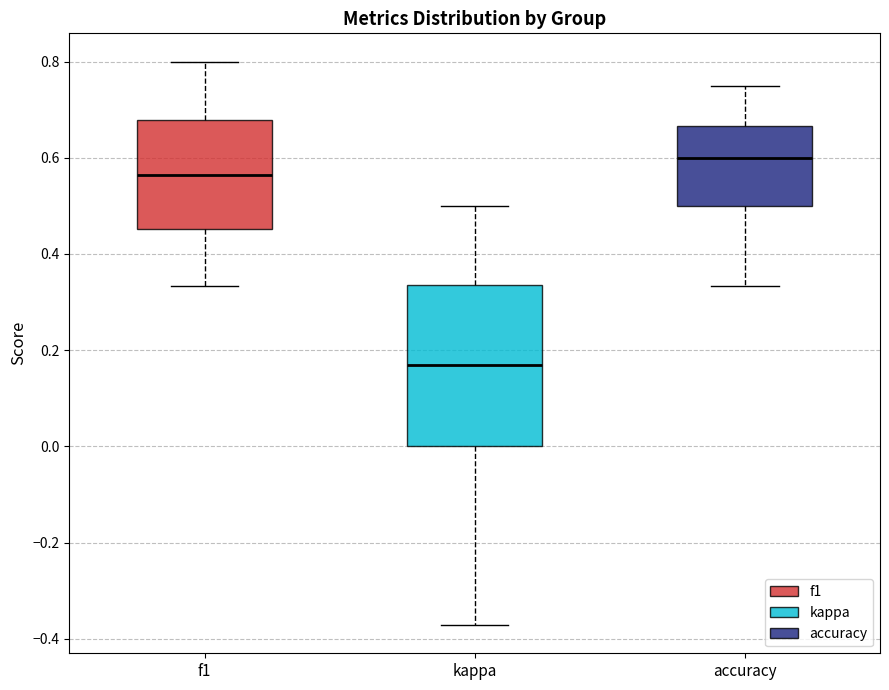

Reading left to right, transcribe this box plot: for each box, give where its median line is, the range the box spans, and where its two whiskers end, as read against the y-axis. The values are not printed on the chart, so give them approximately, as read against the axis.

f1: median 0.56, box 0.46 to 0.68, whiskers 0.34 to 0.80
kappa: median 0.16, box 0.00 to 0.34, whiskers -0.38 to 0.50
accuracy: median 0.60, box 0.50 to 0.66, whiskers 0.34 to 0.76